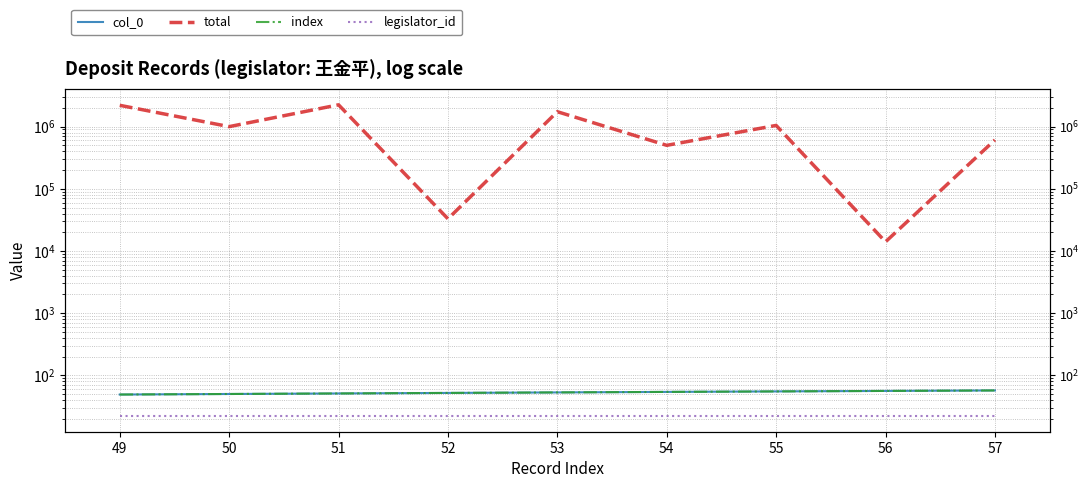

What is the value of the total point at the 9th from the left?

609811